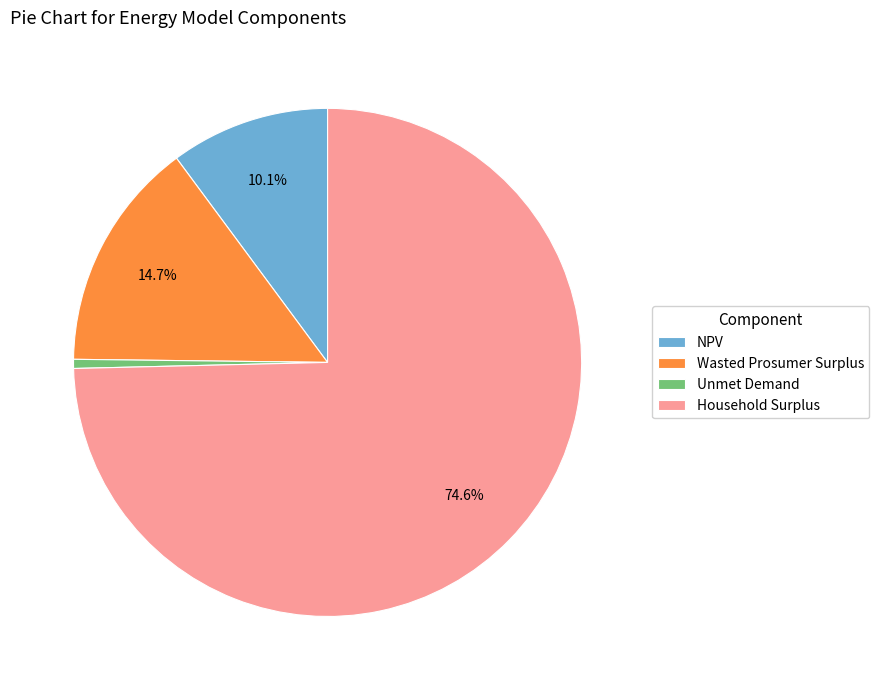

To the nearest percent, what is the difference between the largest and smallest slice percentages?

74%